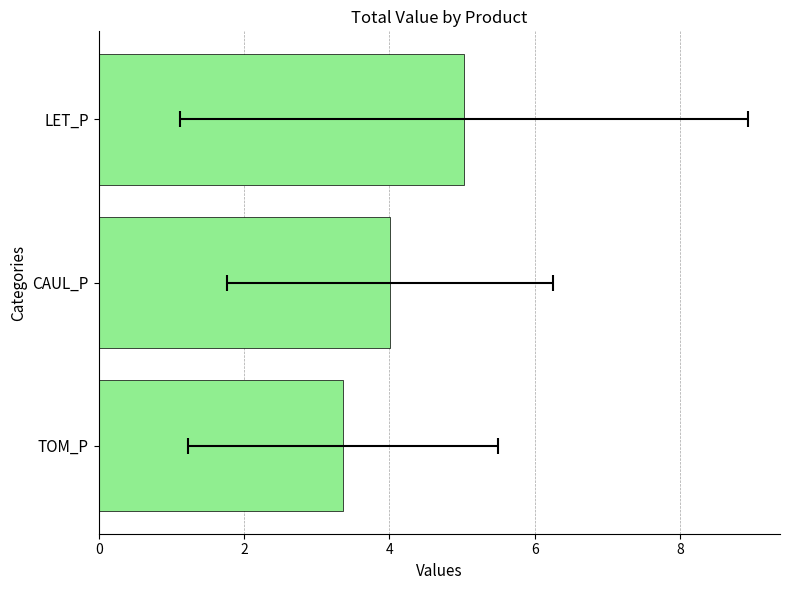

Between CAUL_P and TOM_P, which is larger?

CAUL_P